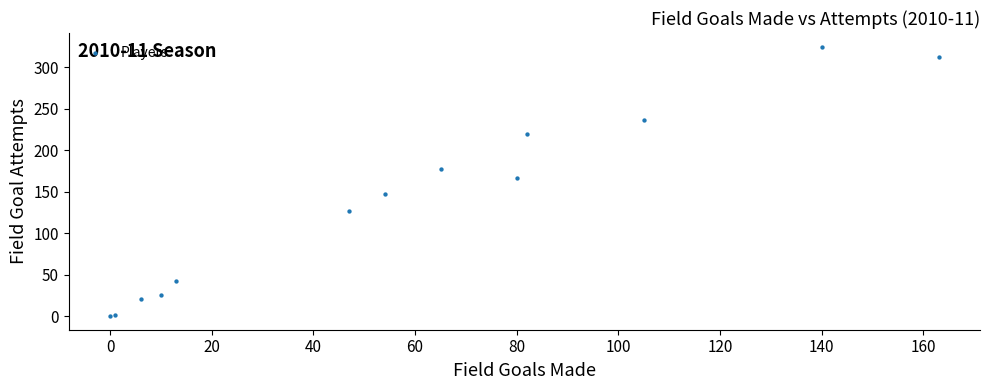

What Y value in the scatter plot is closest to 162?

166